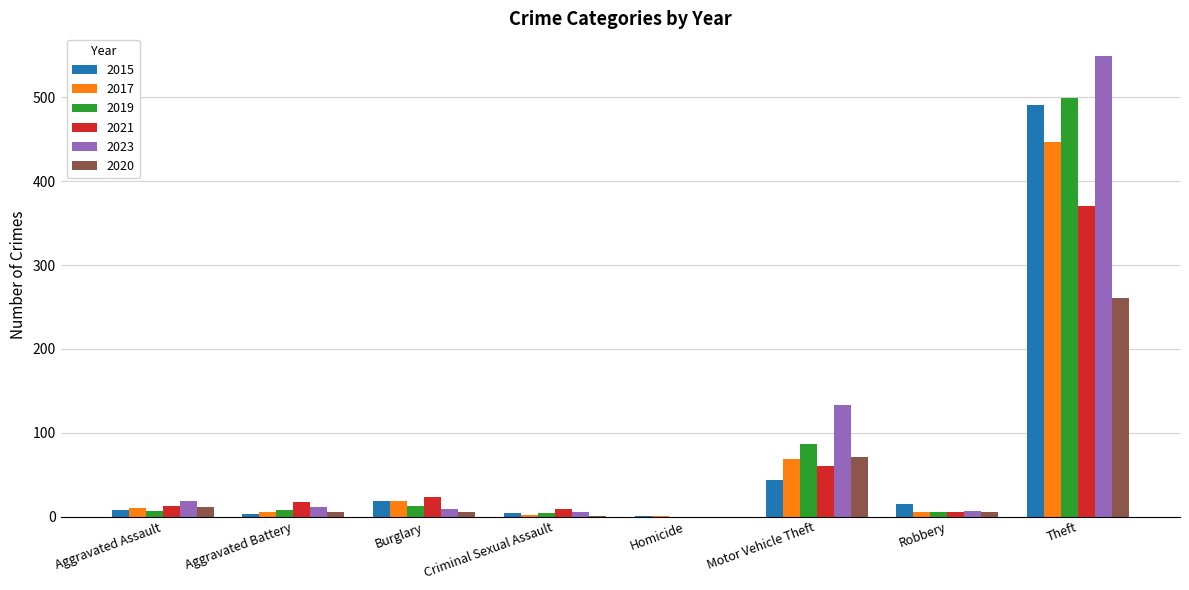

What are all the series names shown in the legend?

2015, 2017, 2019, 2021, 2023, 2020